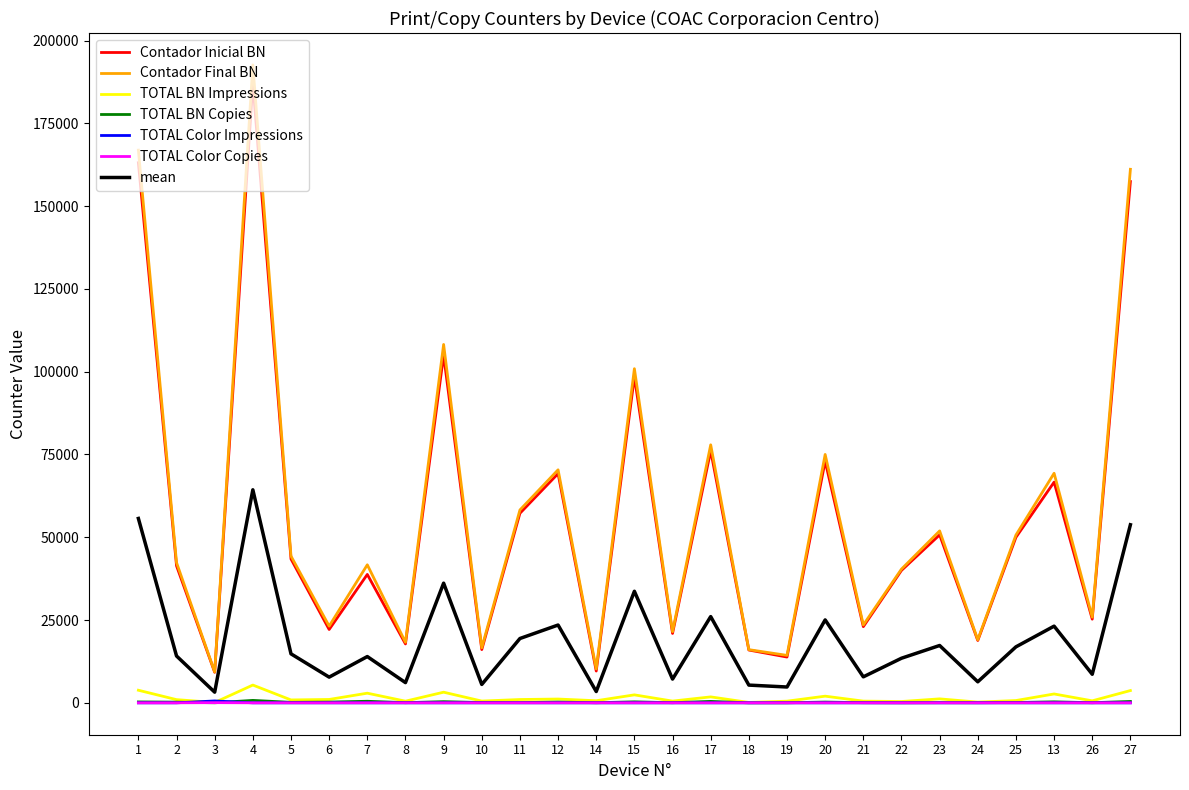

How many categories are shown in the chart?

27